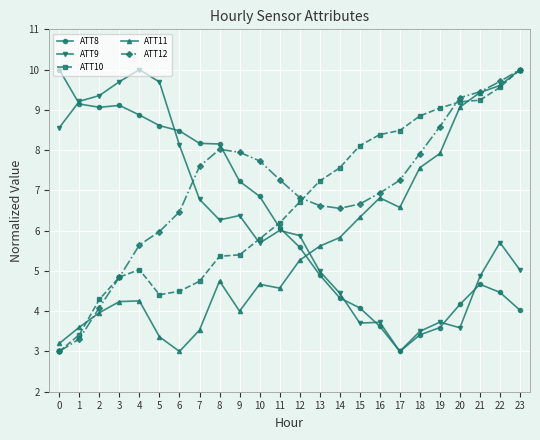

Between 7 and 23, which series saw the biggest shift?

ATT11